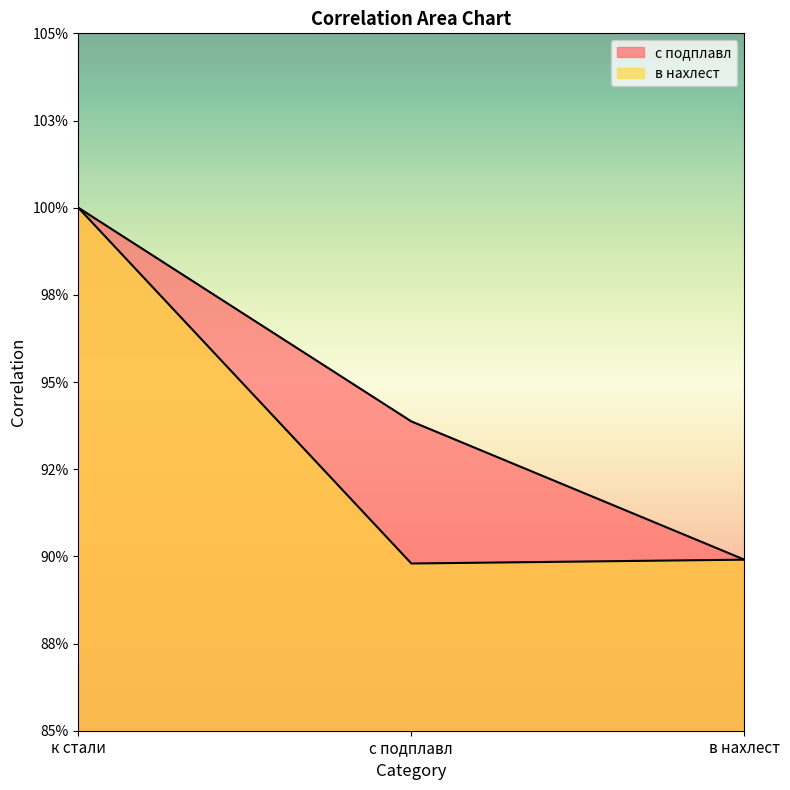

What is the average value of the в нахлест series?

0.9